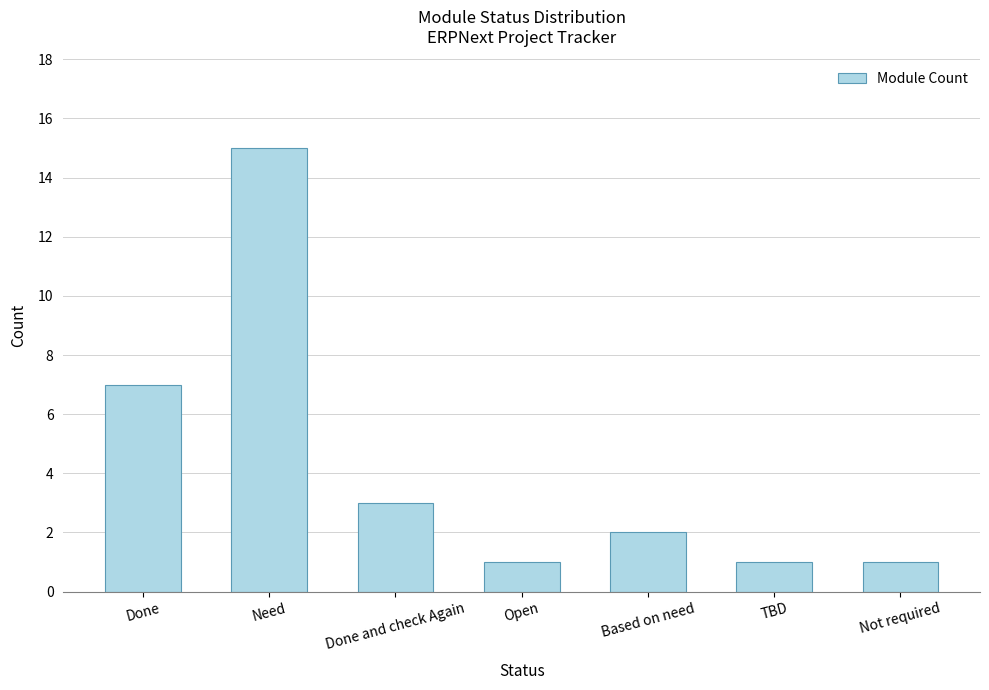

Are the bars horizontal?

No